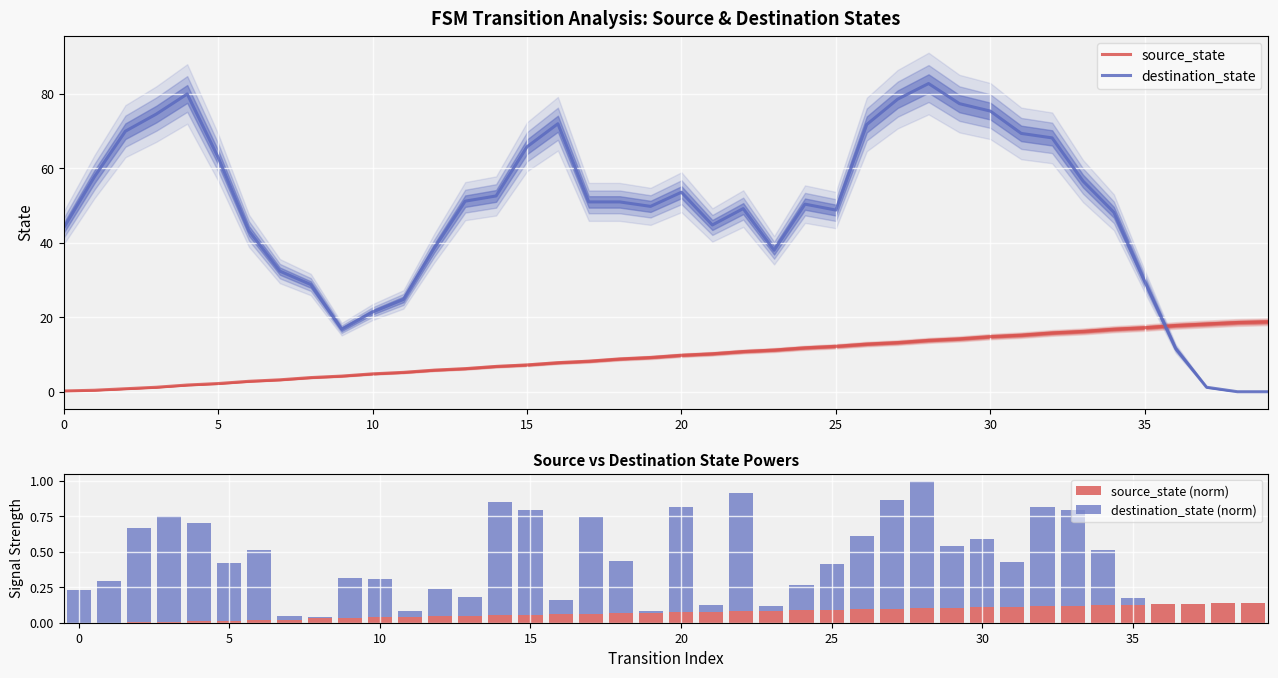

What is the difference between the second highest and second lowest values in the source_state (norm) series?

0.1